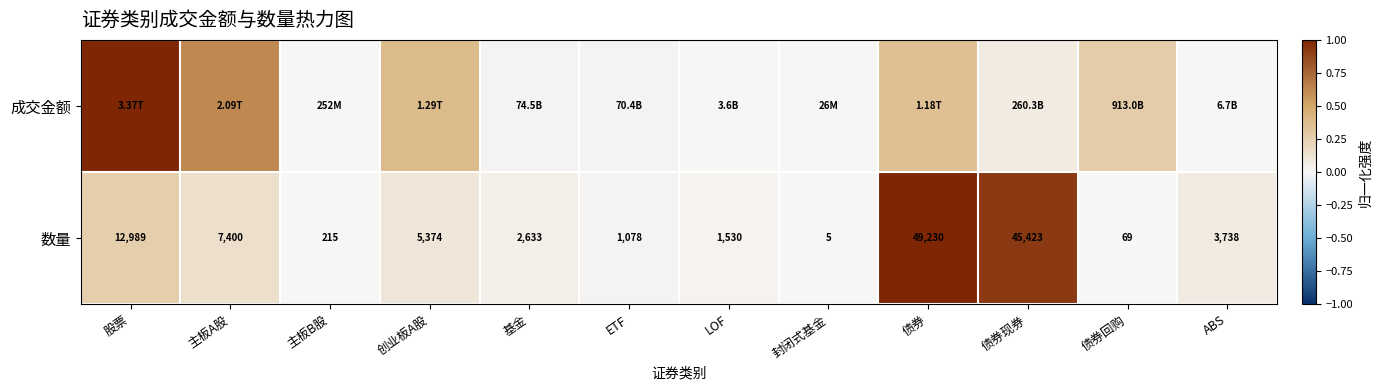

How many distinct data groups are displayed?

2